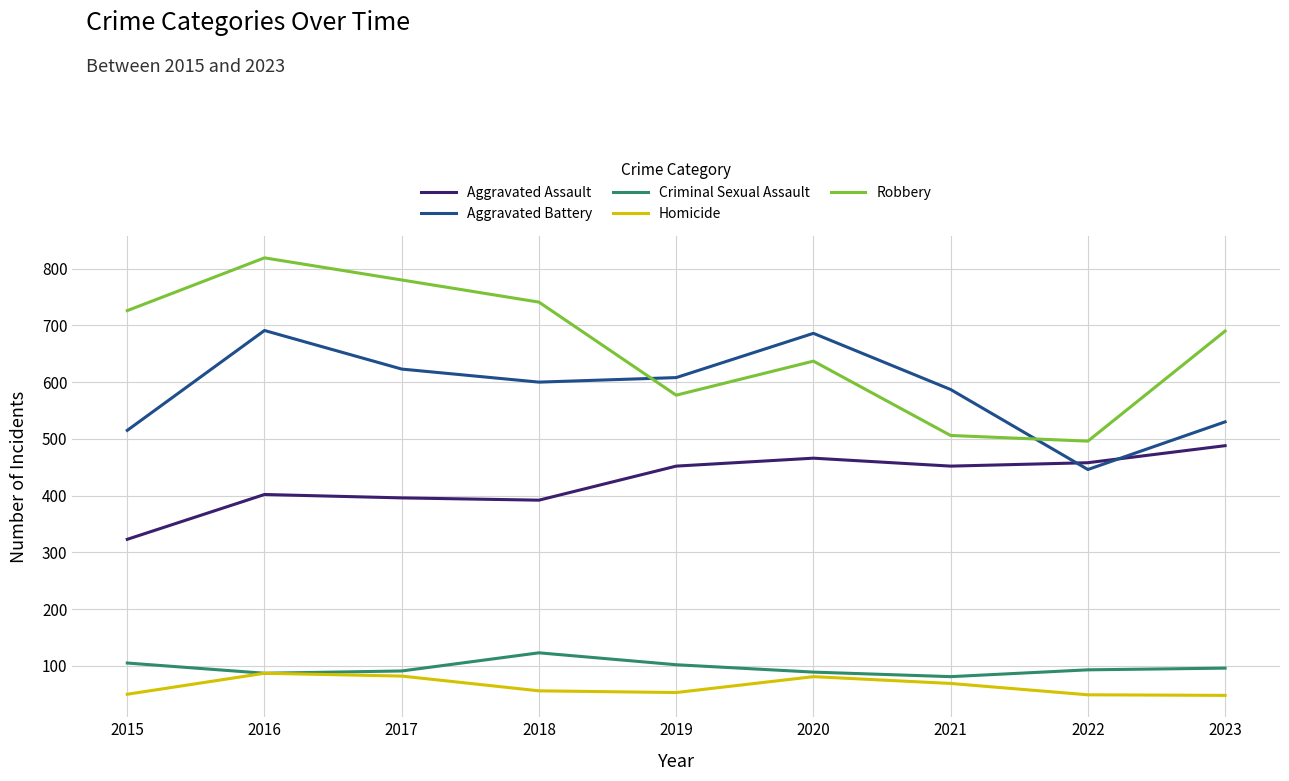

At how many categories does at least one series exceed 705?

4